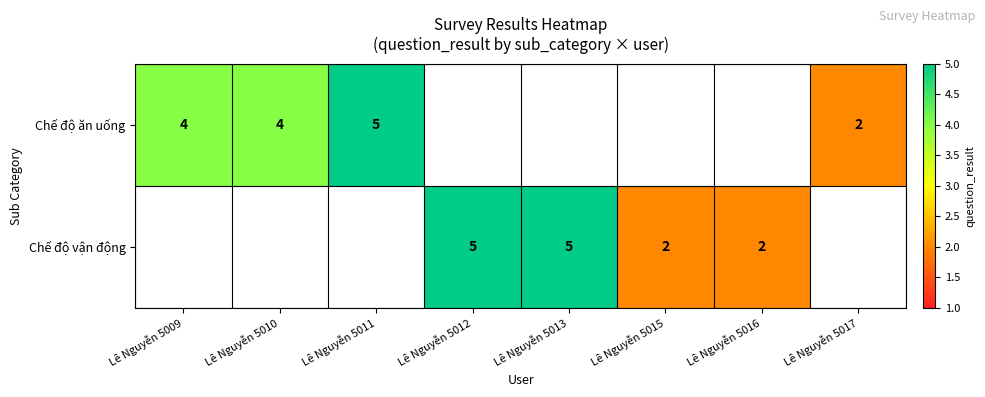

How many data points does each series have?

8